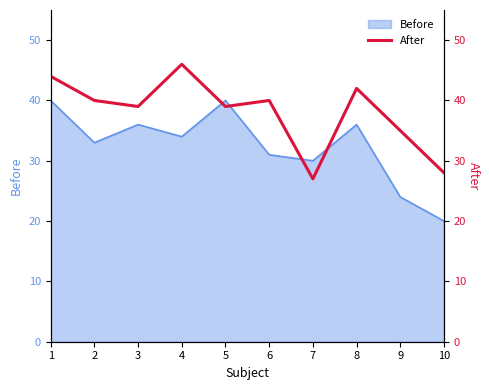

At which category does the data reach its first local peak?

4